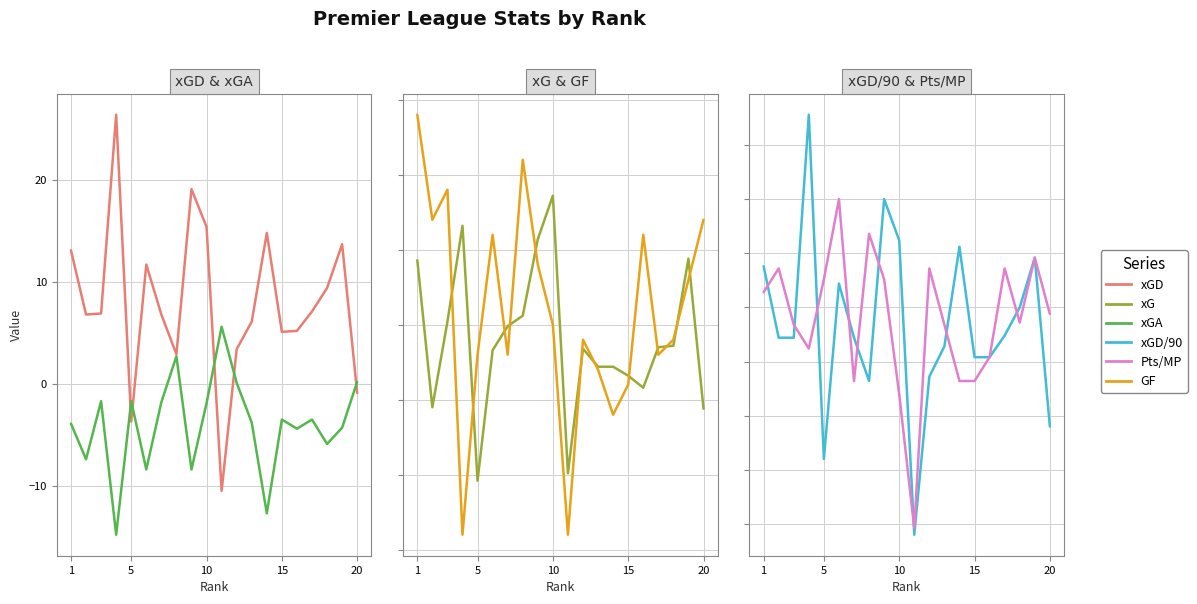

List the series in order of their peak value, highest first.

xGD, GF, xG, xGA, xGD/90, Pts/MP